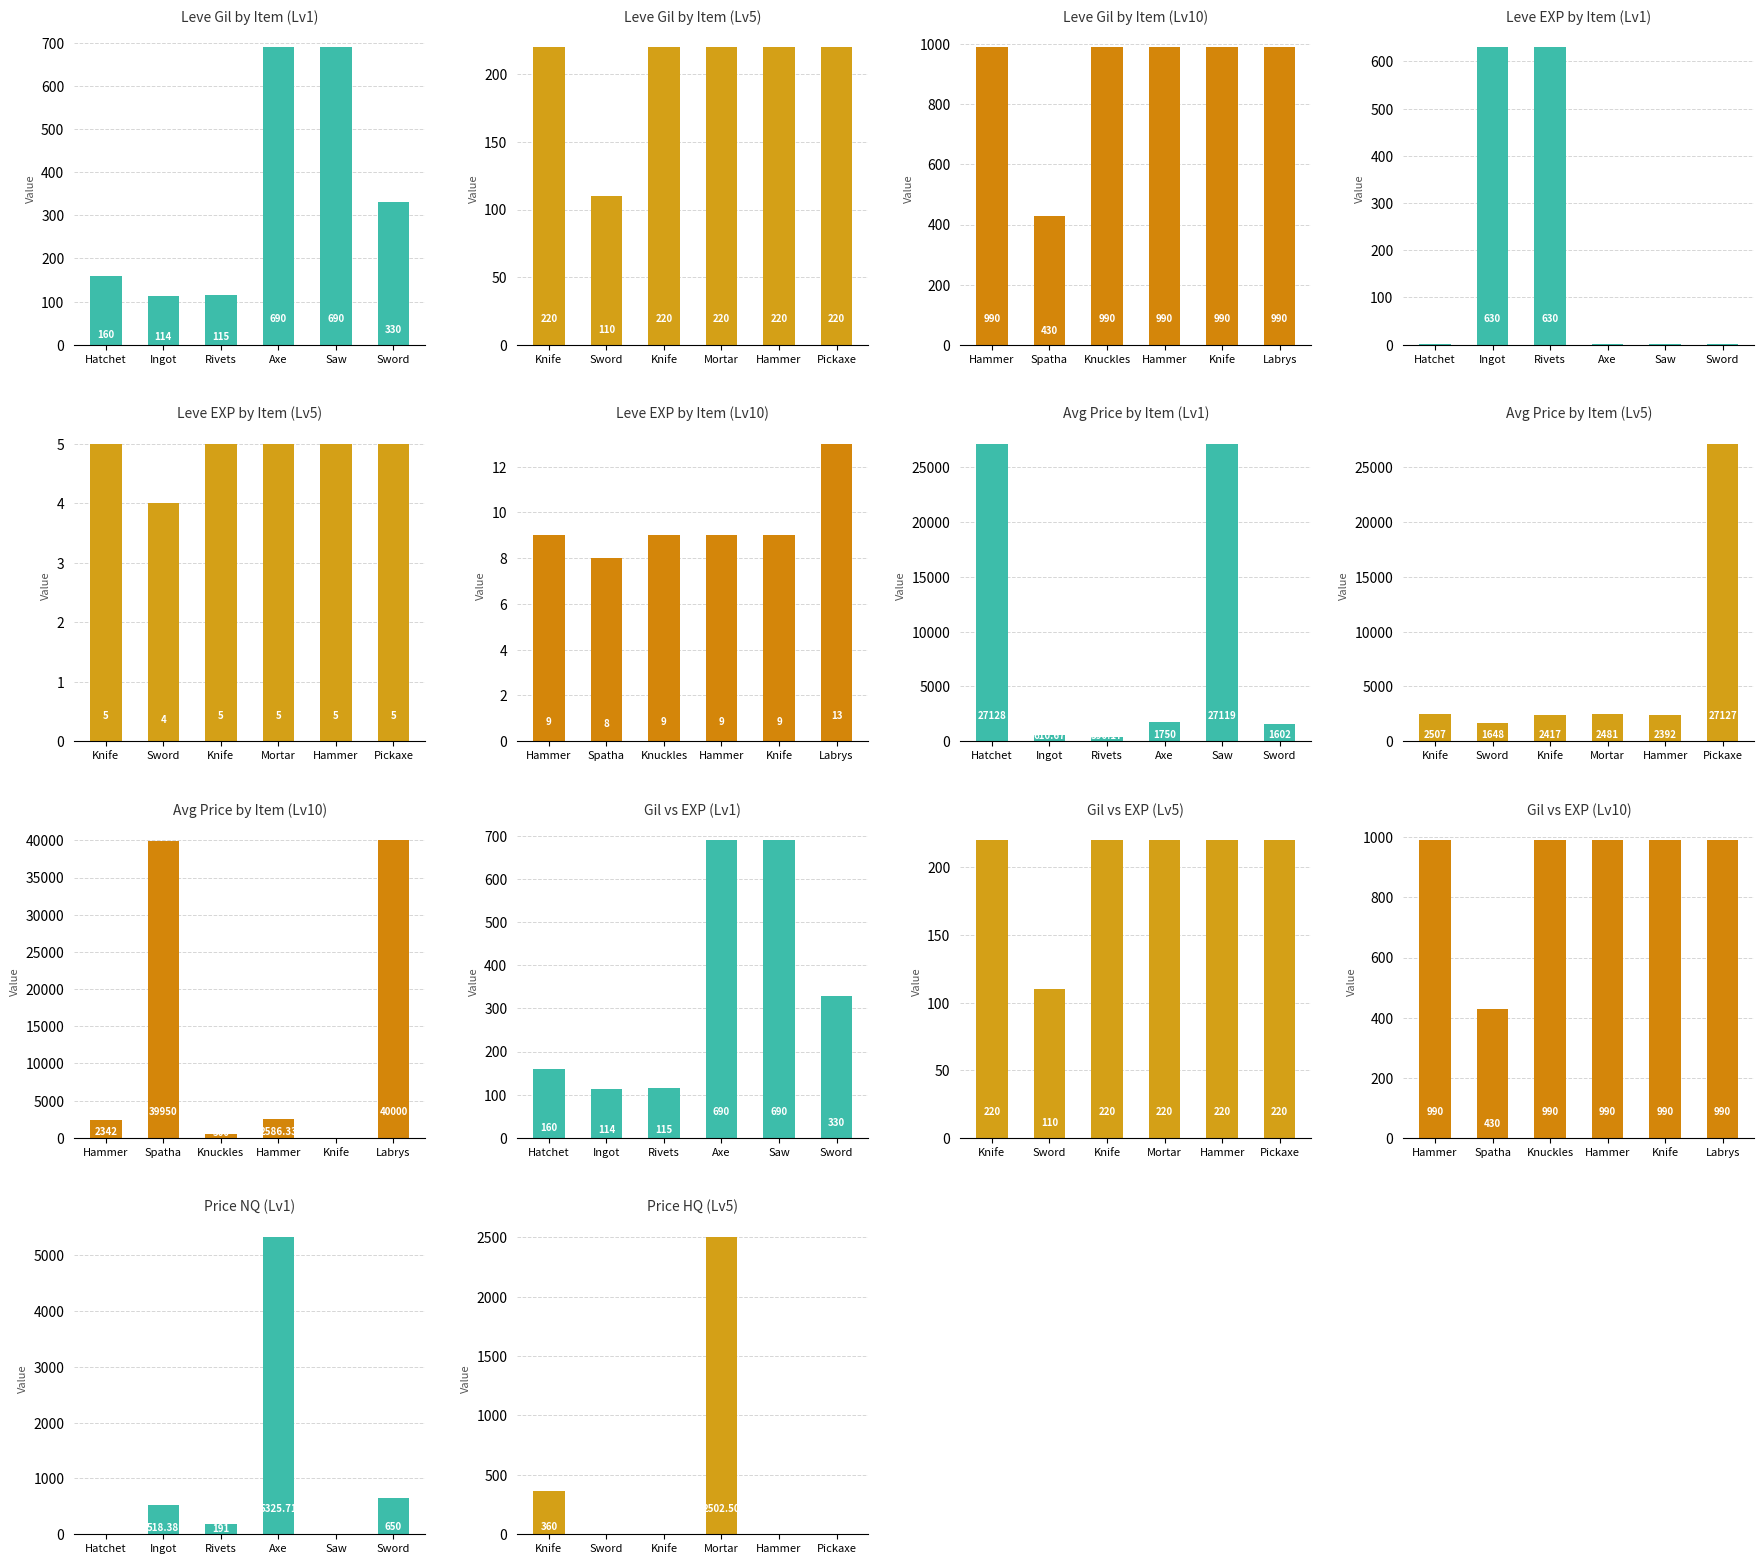

Are the bars grouped side by side (vs. stacked)?

Yes